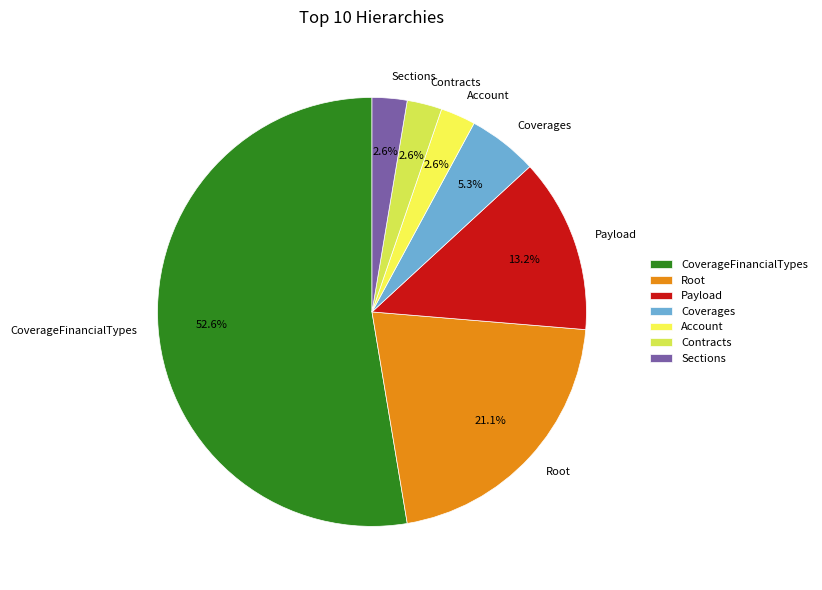

How many slices are in this pie chart?

7